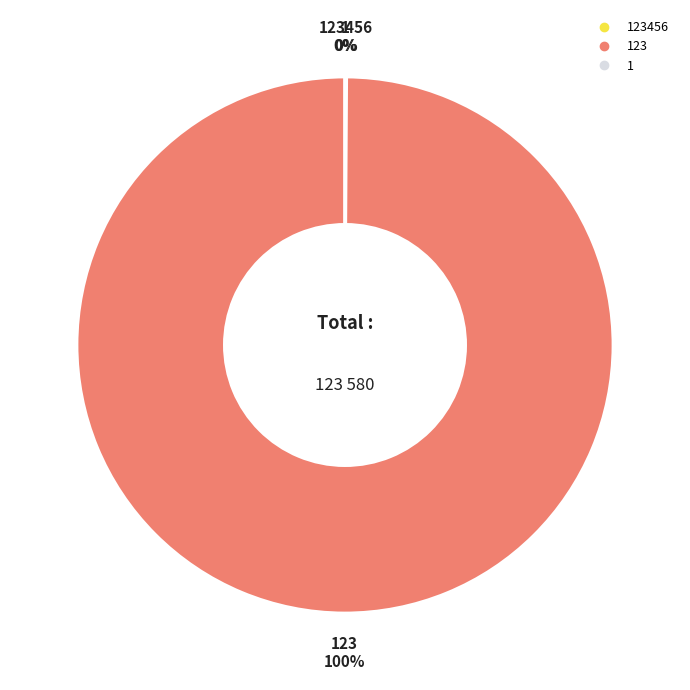

To the nearest percent, what is the difference between the largest and smallest slice percentages?

100%